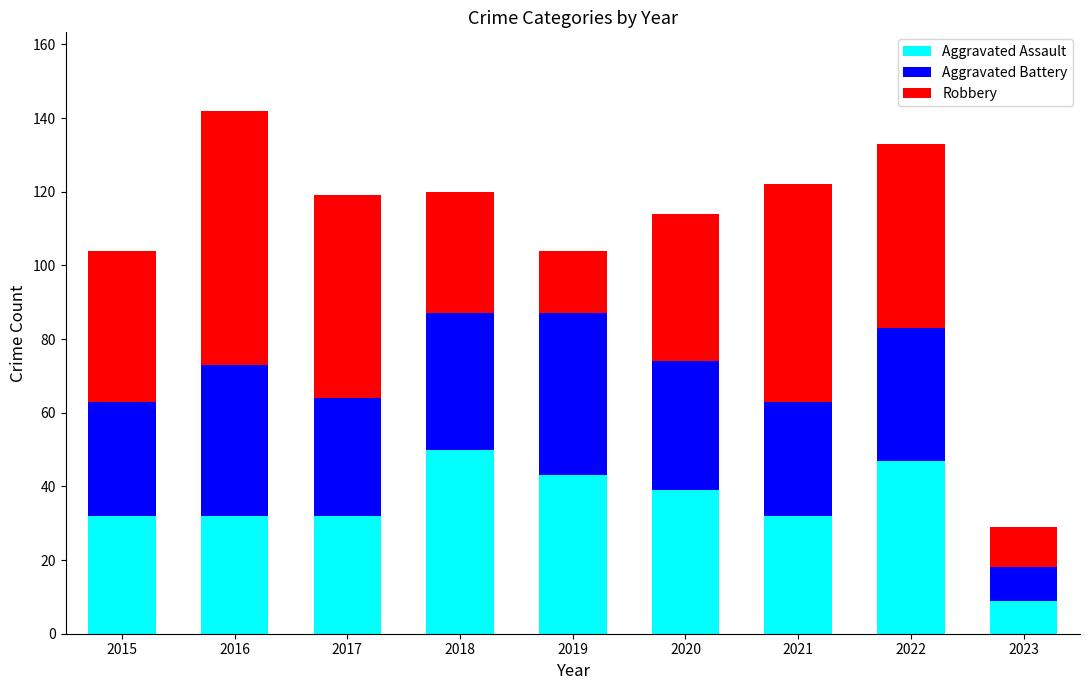

What is the difference between the maximum and minimum values in the Aggravated Assault series?

41